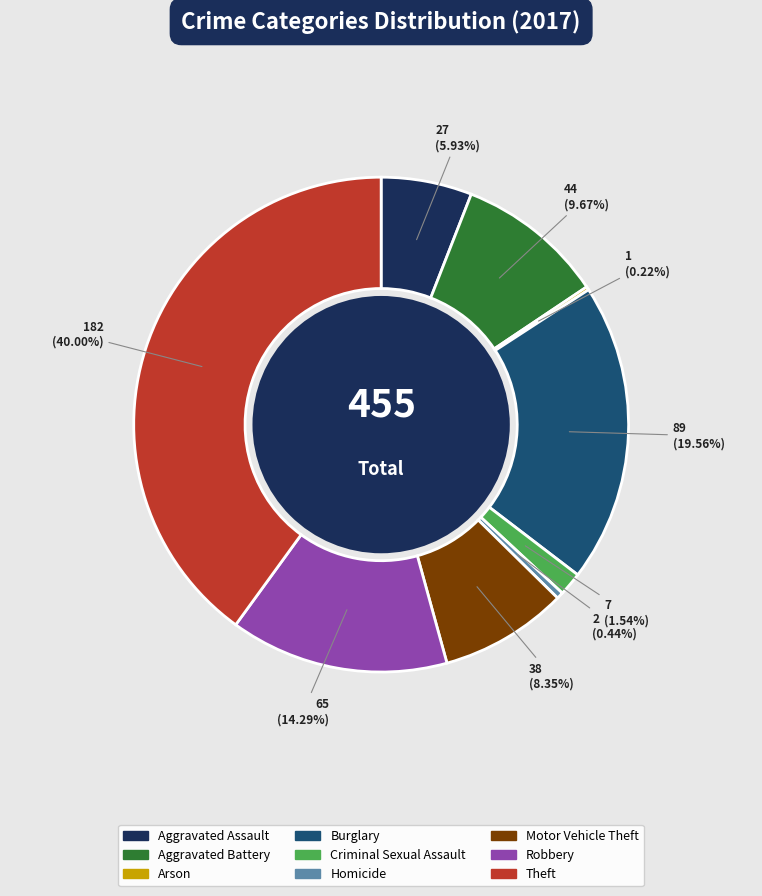

True or false: Theft accounts for 30% of the total.

False